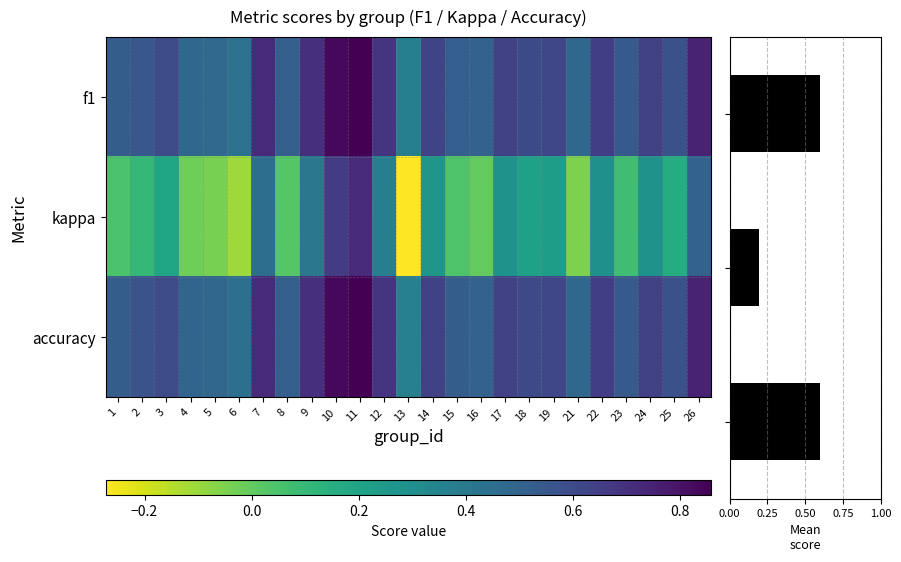

What is the difference between the values at 13 and 2?

0.2